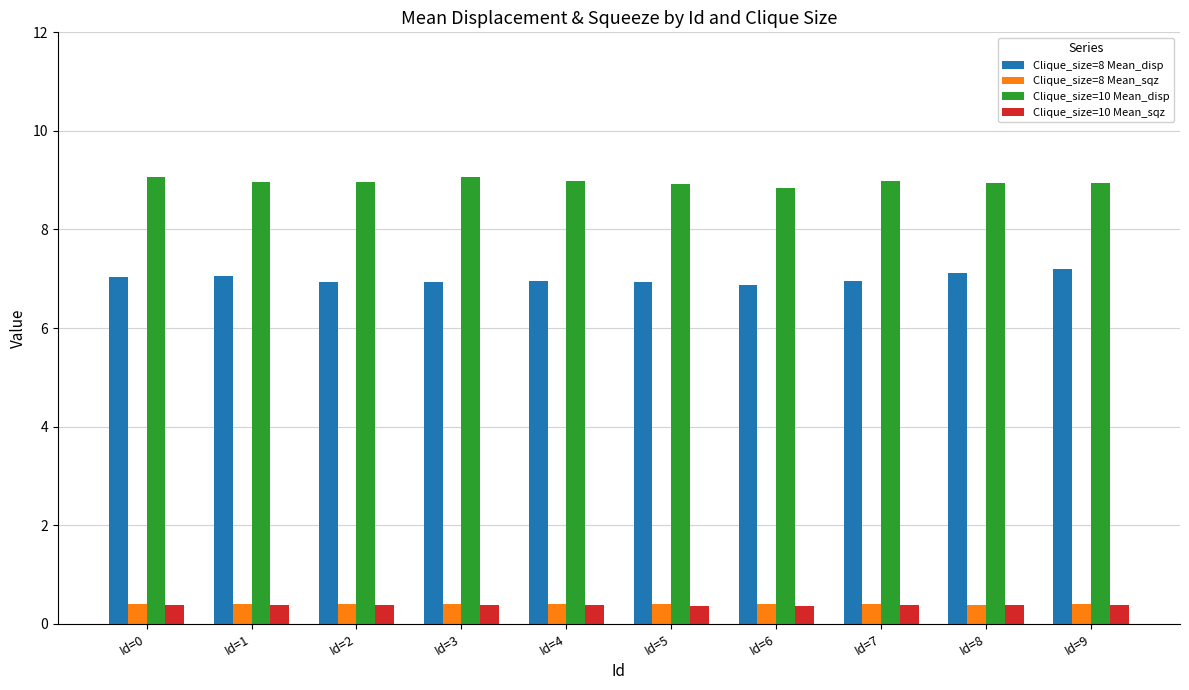

What is the maximum value for Clique_size=8 Mean_disp?

7.2